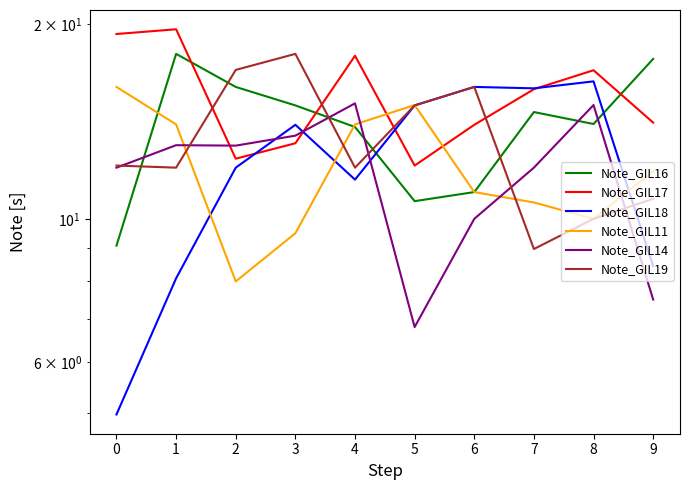

At which category is the sum across all series the highest?

1